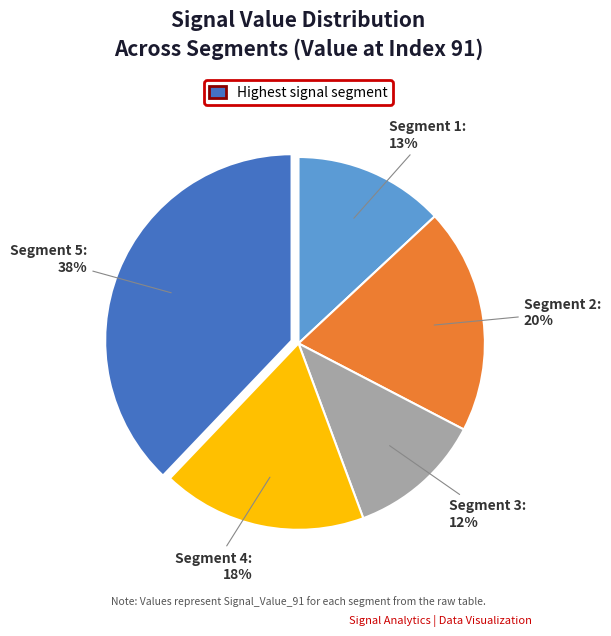

Count the number of slices in the pie.

5